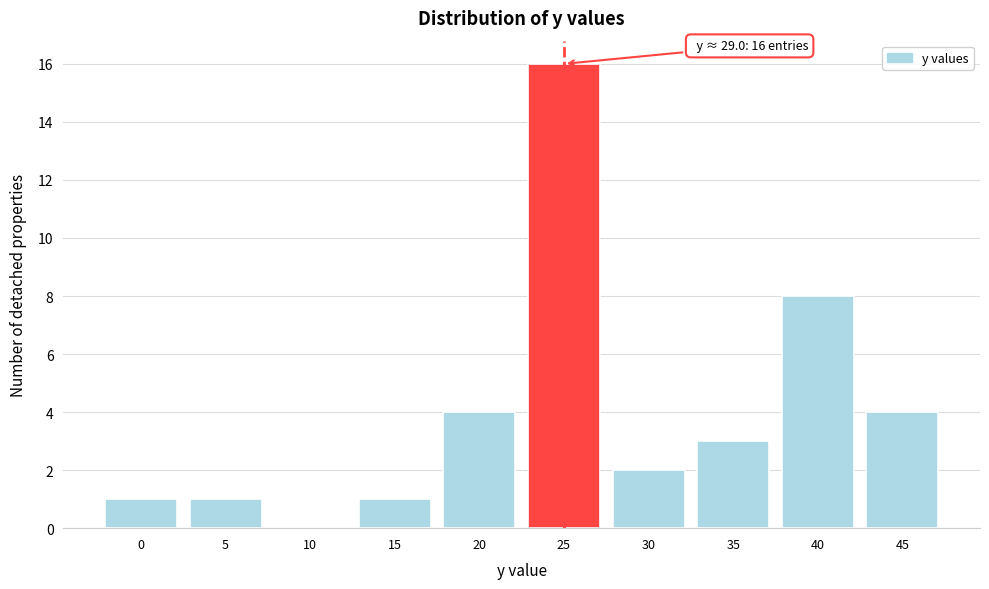

Reading left to right, list all the values displayed in this chart.

0=1	5=1	10=0	15=1	20=4	25=16	30=2	35=3	40=8	45=4